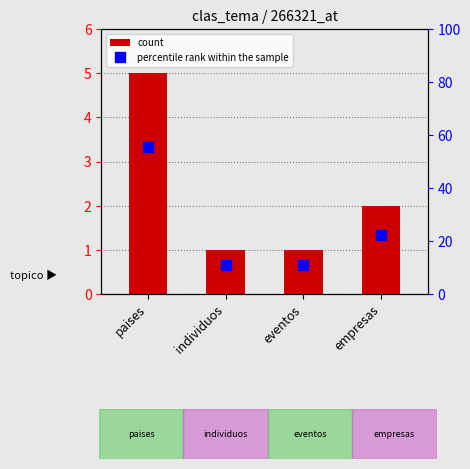

Does the chart contain stacked bars?

No